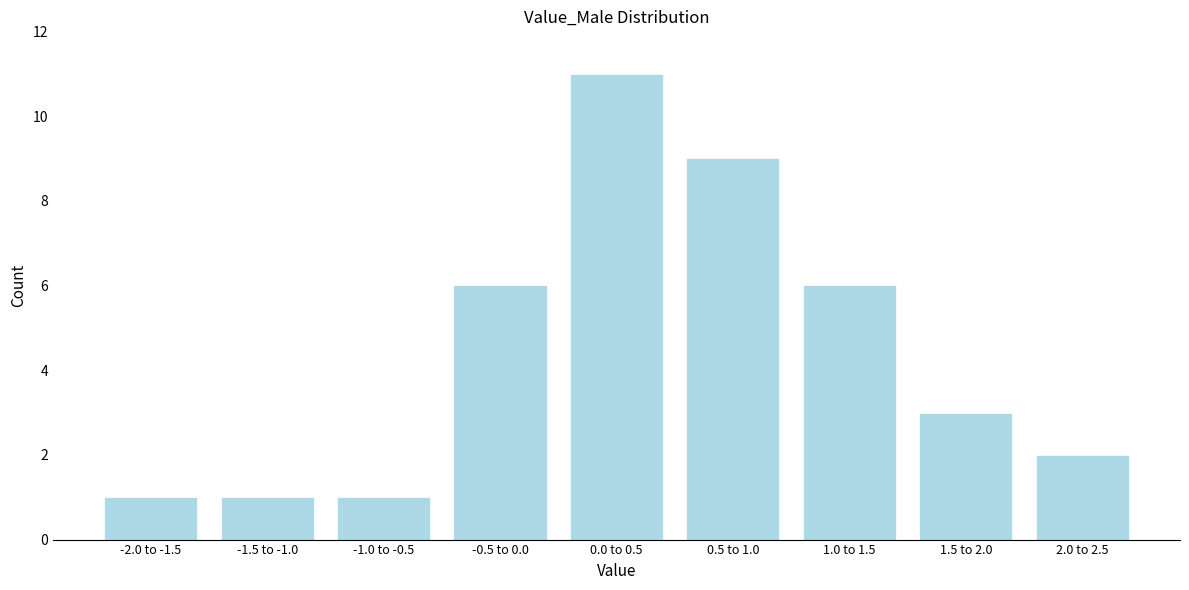

Reading left to right, transcribe all the data shown in this chart.

-2.0 to -1.5=1	-1.5 to -1.0=1	-1.0 to -0.5=1	-0.5 to 0.0=6	0.0 to 0.5=11	0.5 to 1.0=9	1.0 to 1.5=6	1.5 to 2.0=3	2.0 to 2.5=2